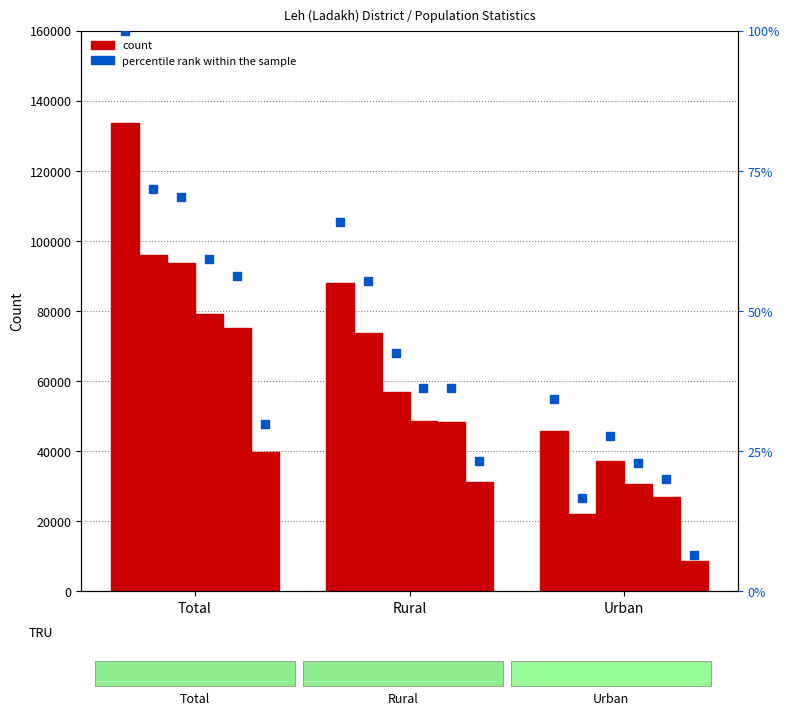

What position from the right is Total?

3